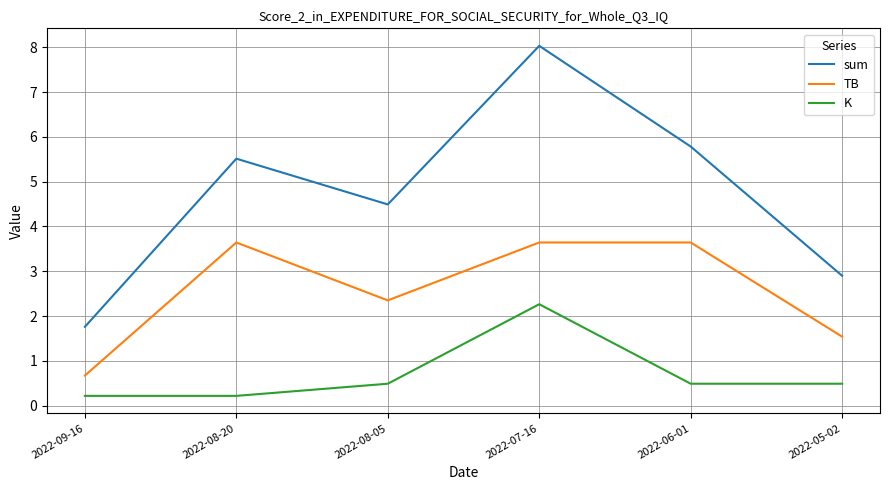

Rank the series at 2022-07-16 from lowest to highest value.

K, TB, sum